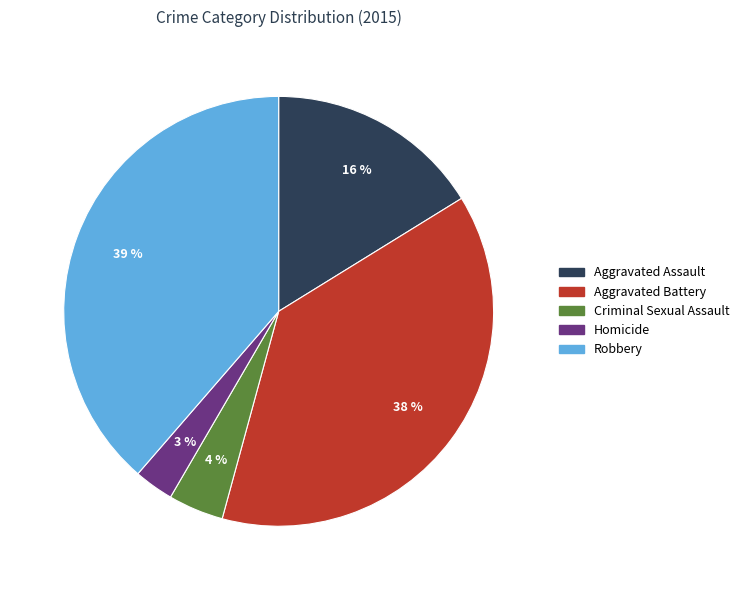

Which has a higher value, Criminal Sexual Assault or Aggravated Assault?

Aggravated Assault